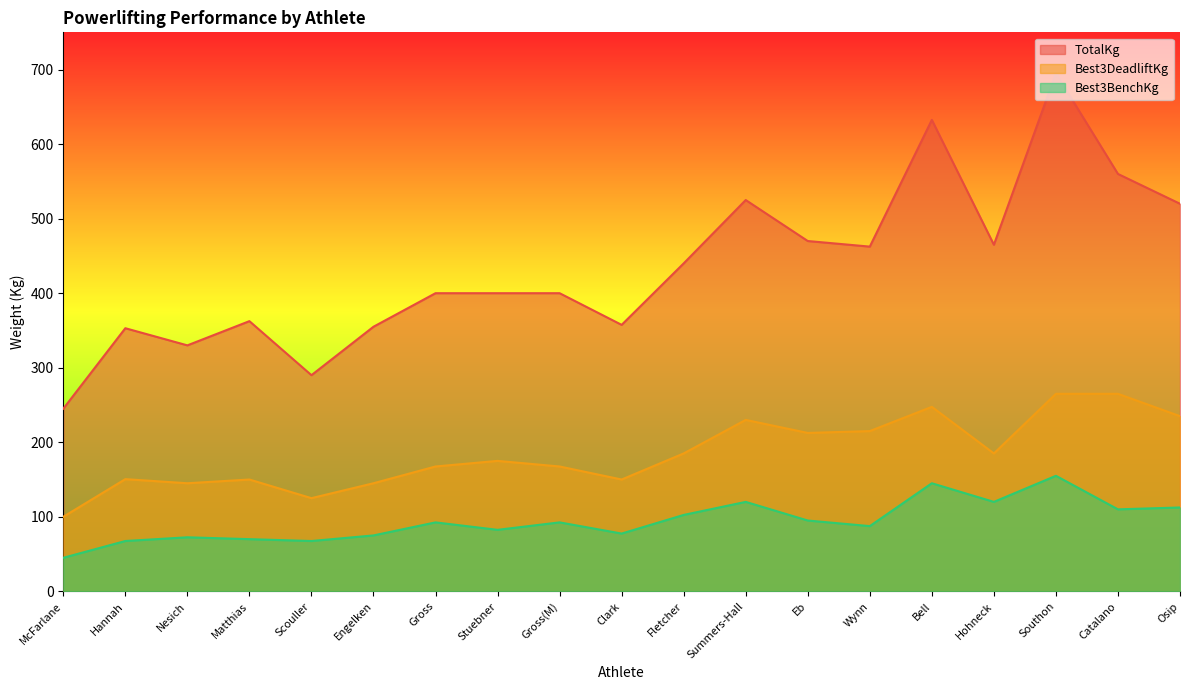

What is the label of the 7th point from the right?

Eb